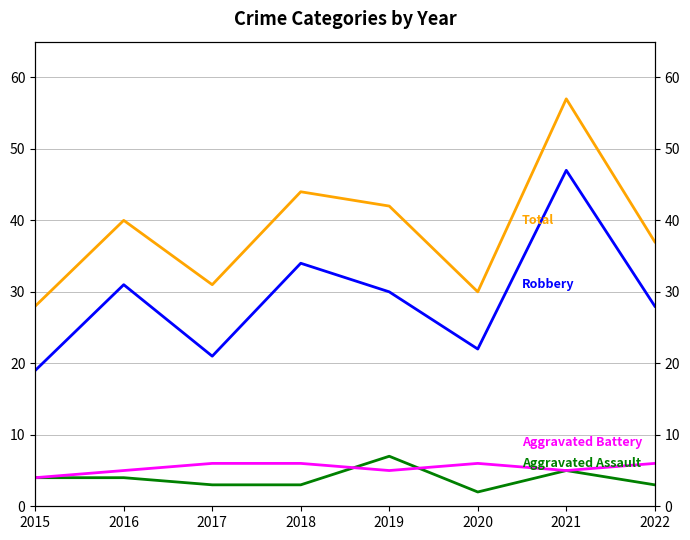

At which category does the chart reach its peak across all series?

2021